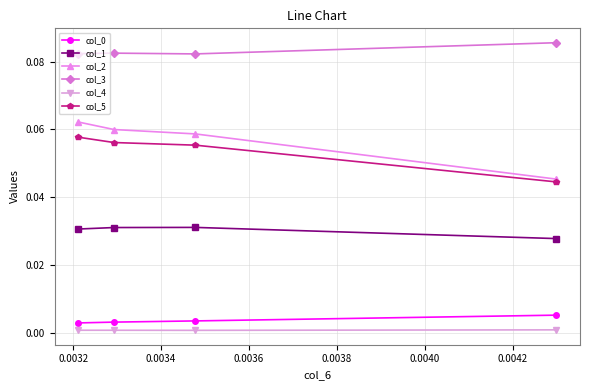

What is the sum of all col_5 values?

0.2